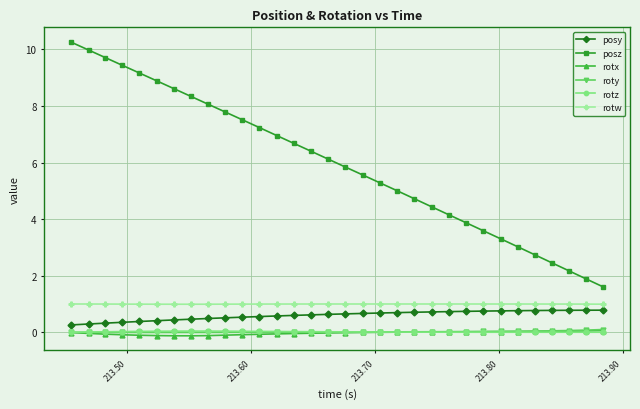

How many series are shown in this chart?

6